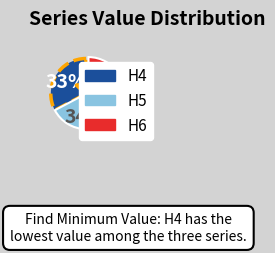

Which category has the biggest portion of the pie?

H5